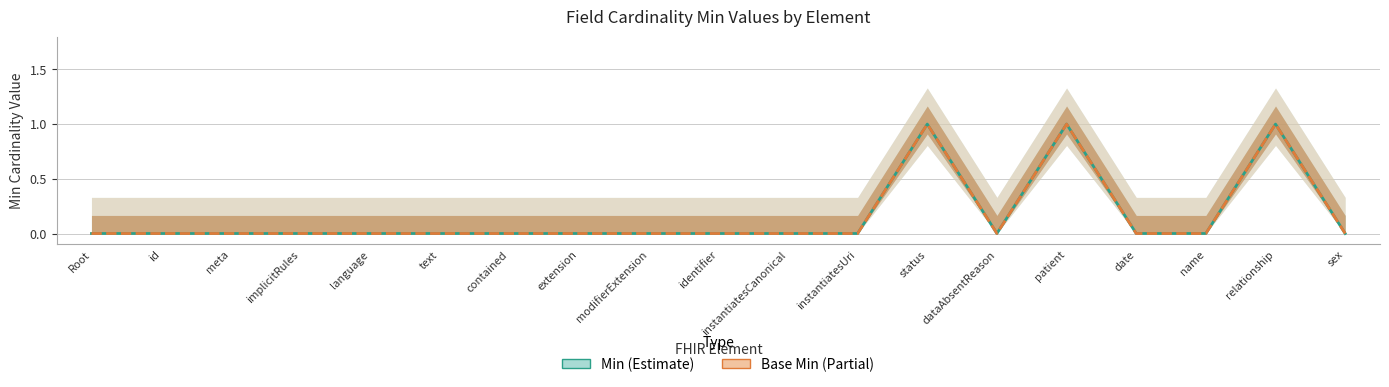

Does the chart have visible grid lines?

Yes